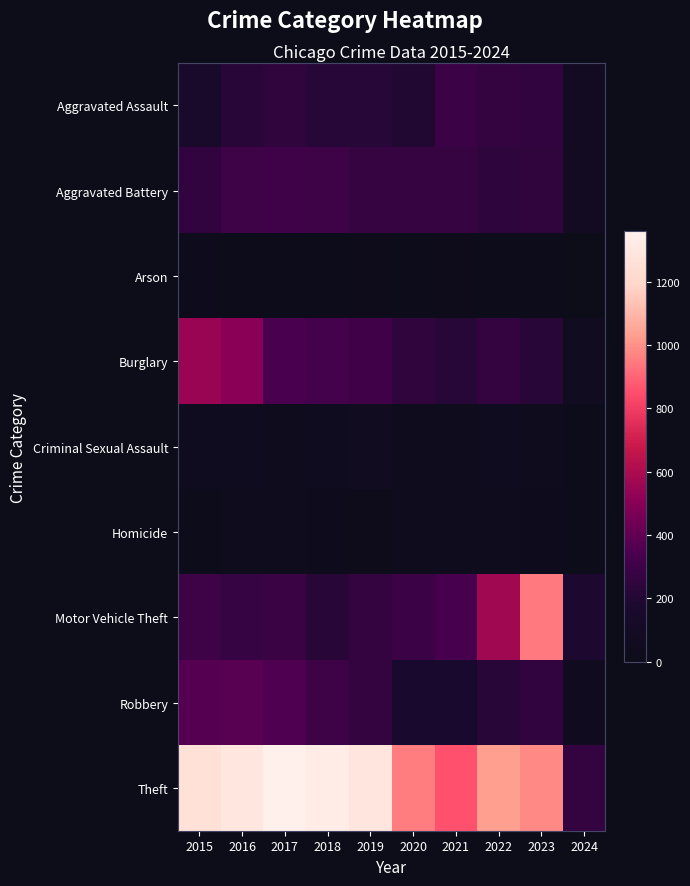

What is the smallest value displayed?

1